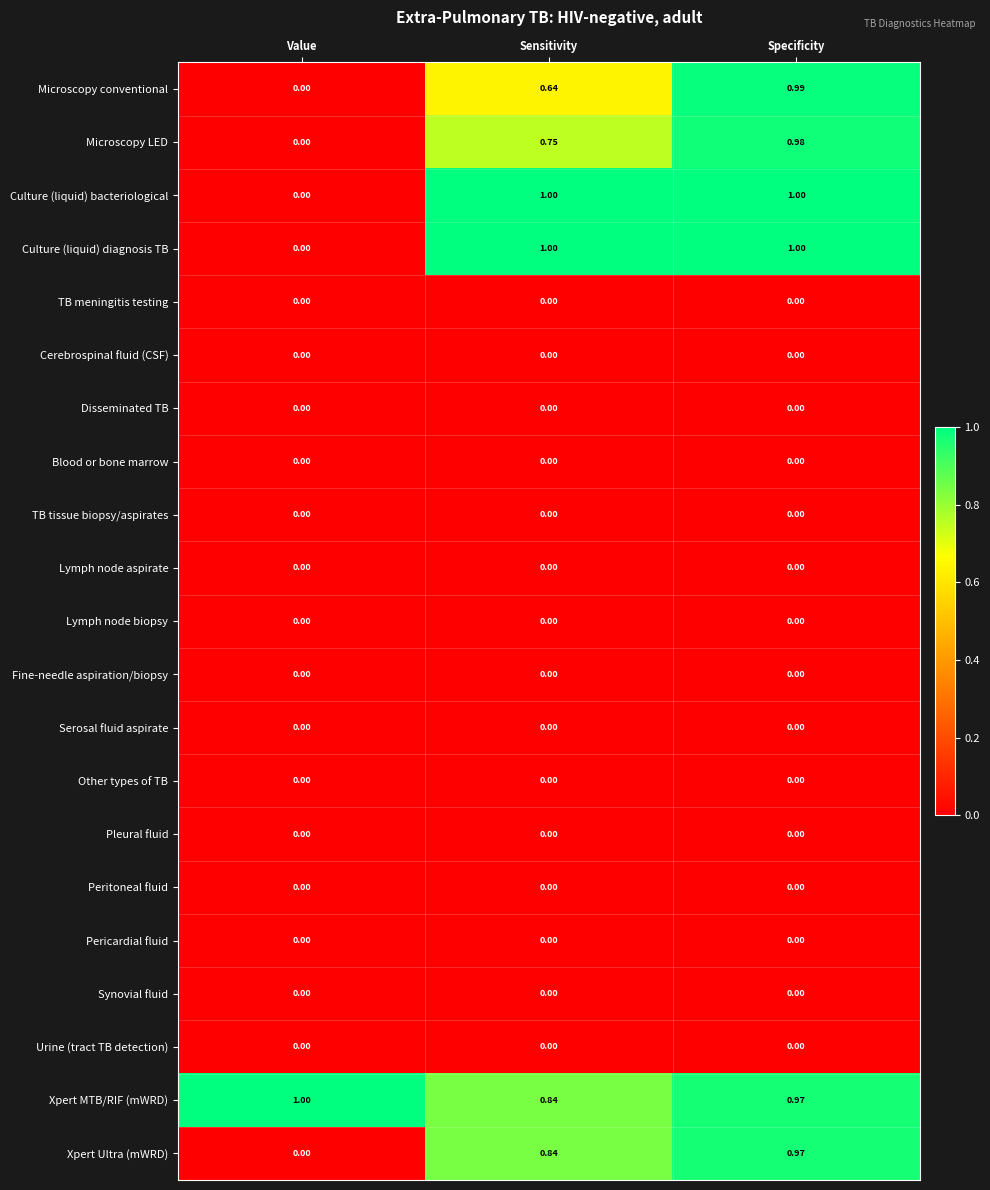

Where is Culture (liquid) bacteriological nearest to the value 0?

Value